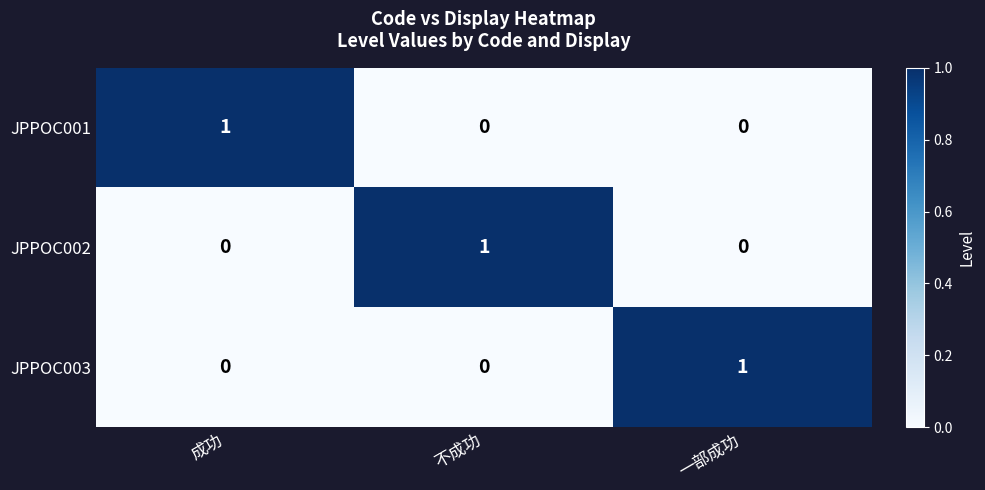

Reading left to right, extract all data points from this chart.

JPPOC001: 成功=1	不成功=0	一部成功=0
JPPOC002: 成功=0	不成功=1	一部成功=0
JPPOC003: 成功=0	不成功=0	一部成功=1